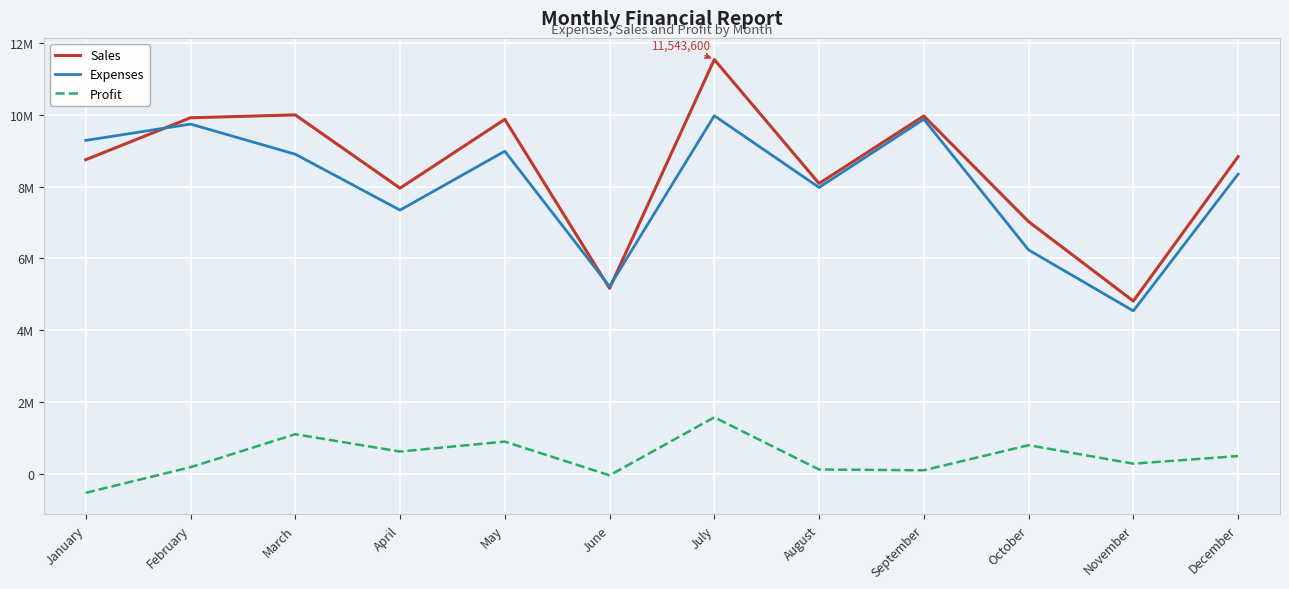

Does the chart have visible grid lines?

Yes